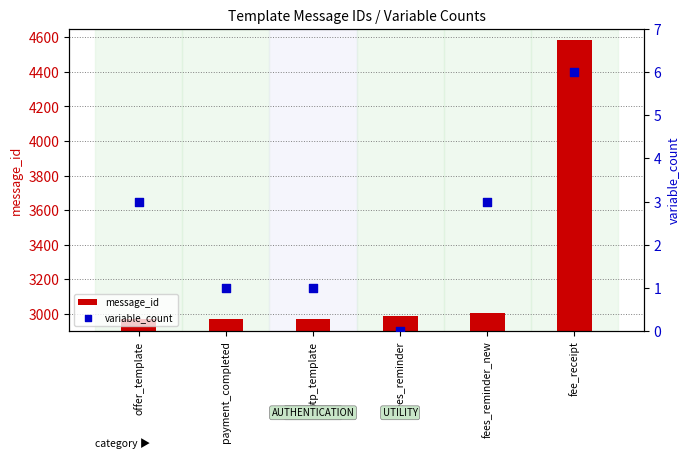

Which series reaches the maximum Y coordinate?

message_id